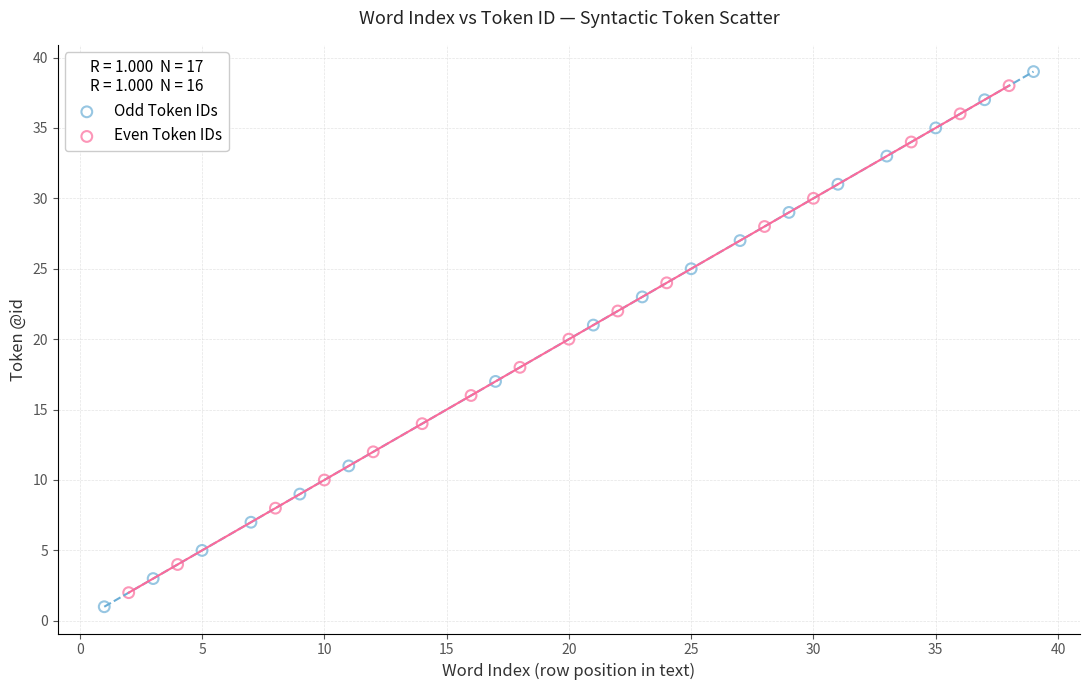

Which series has the largest Y range (max minus min)?

Odd Token IDs